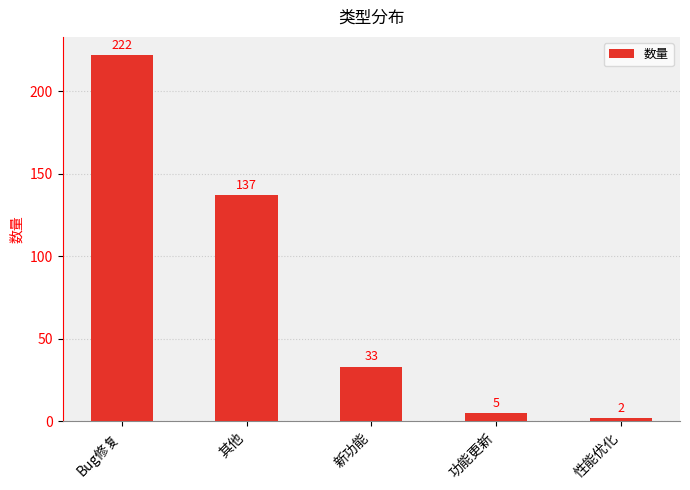

What is the minimum value shown in the chart?

2